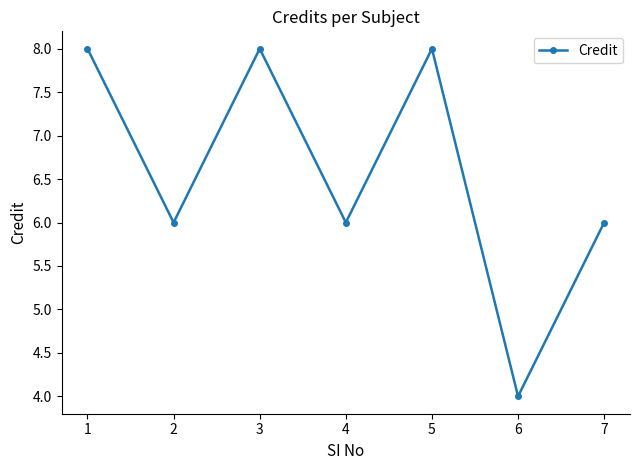

What is the sum of all values?

46